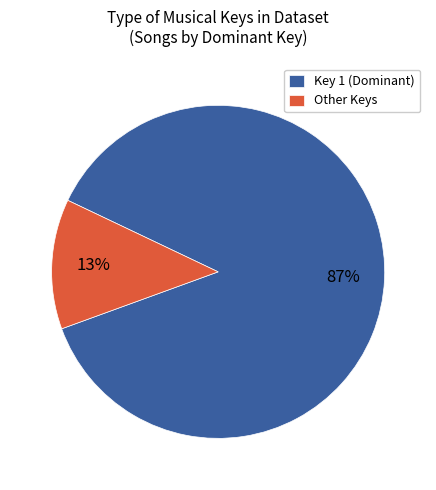

How many segments does this pie chart have?

2